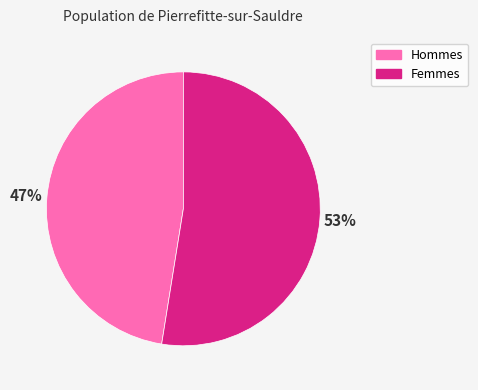

Which category accounts for the majority?

Femmes